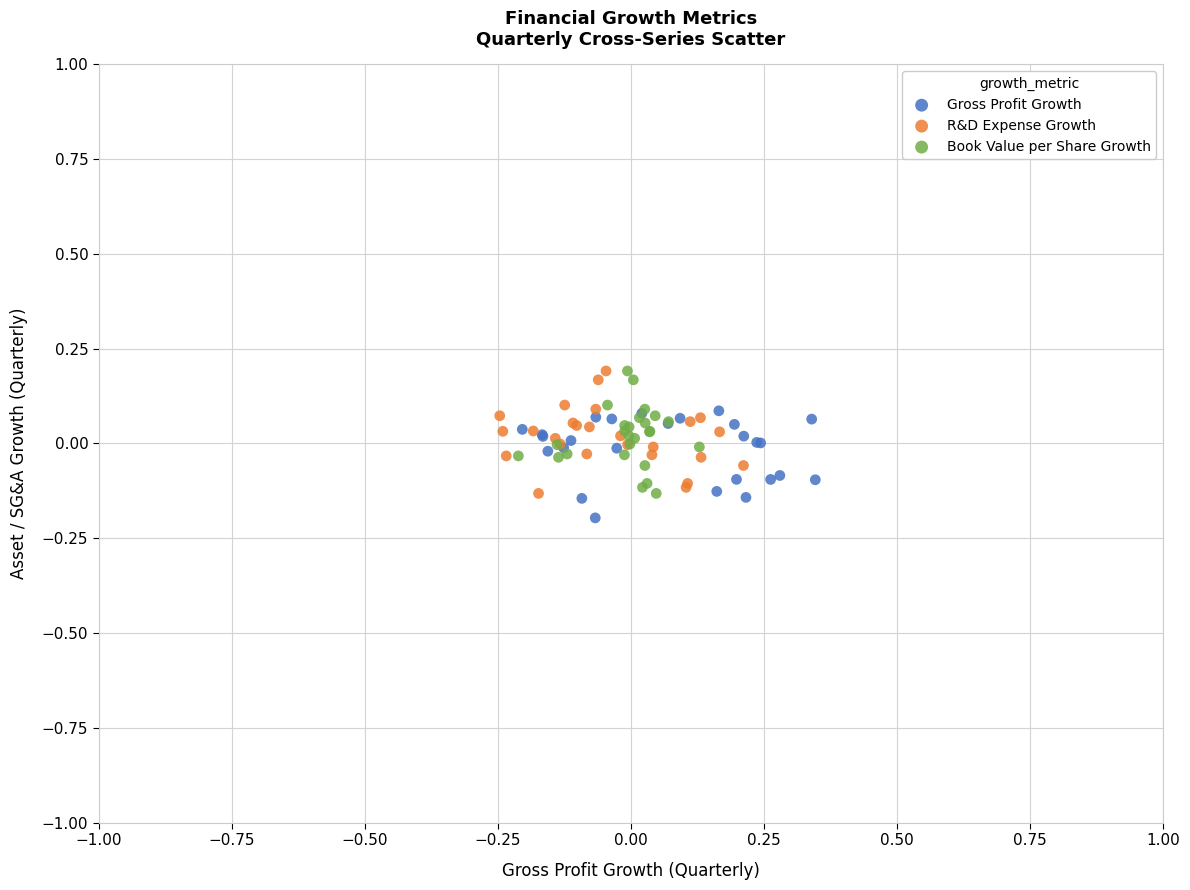

Which series contains the lowest Y value?

Gross Profit Growth